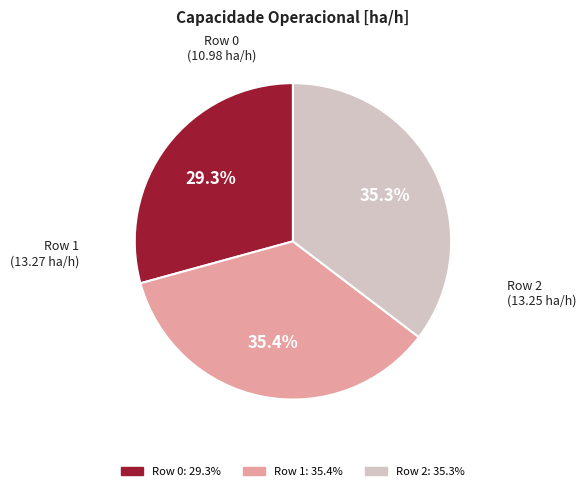

What portion of the pie excludes Row 1?

64.6%